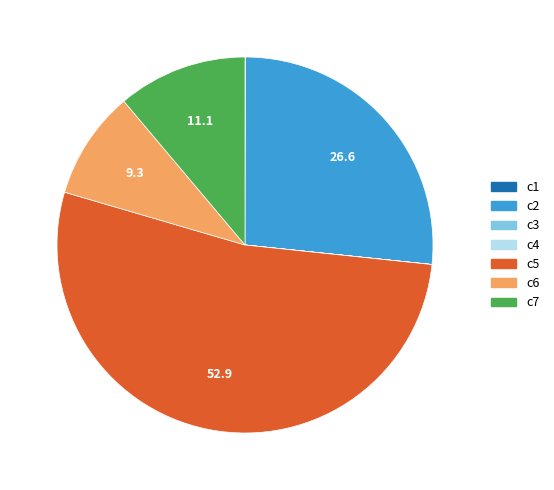

The c7 slice represents 11% of the pie. True or false?

True